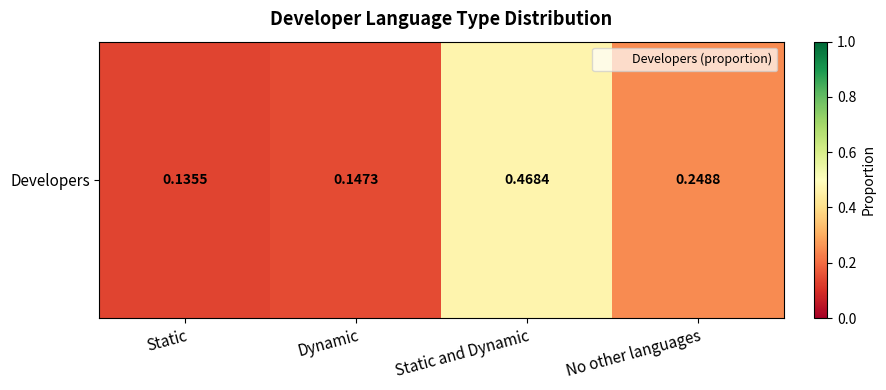

At which category does the chart reach its minimum across all series?

Static